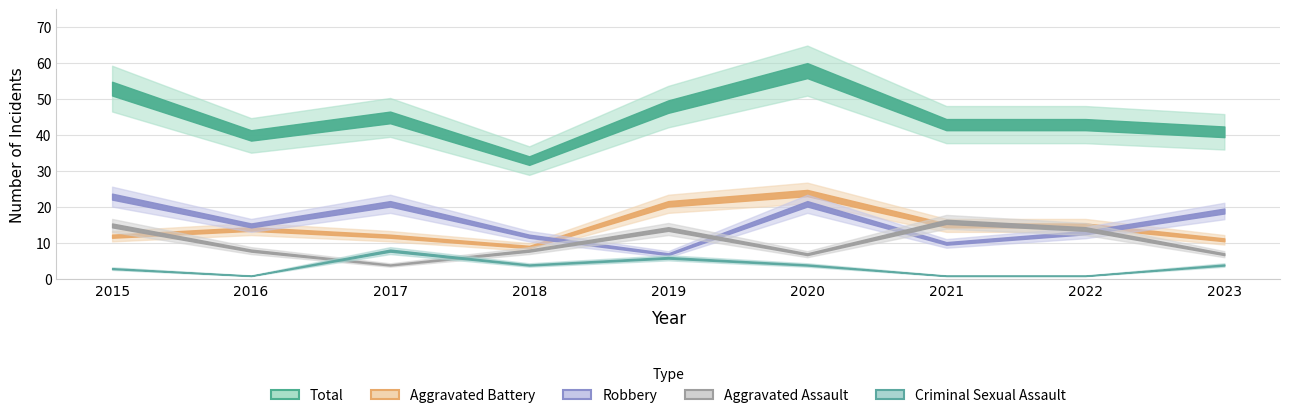

How many data points does each series have?

9